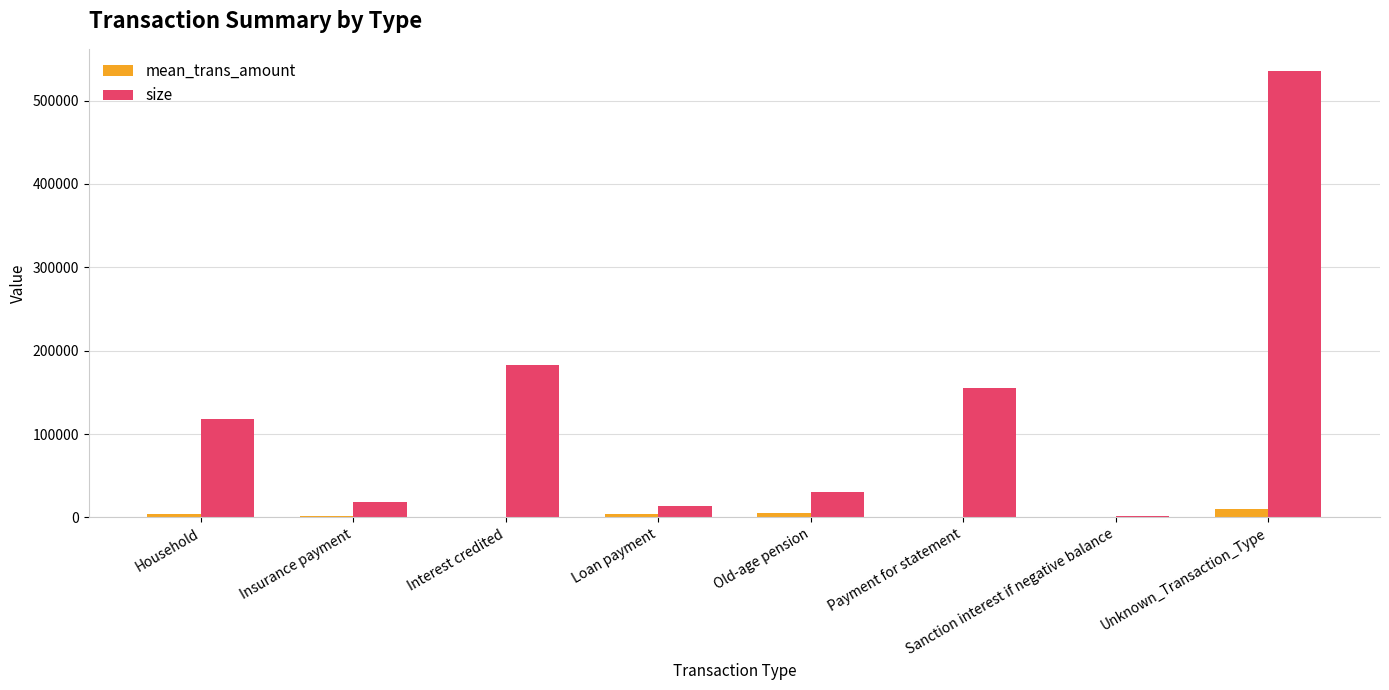

Between Insurance payment and Unknown_Transaction_Type, which series saw the biggest shift?

size